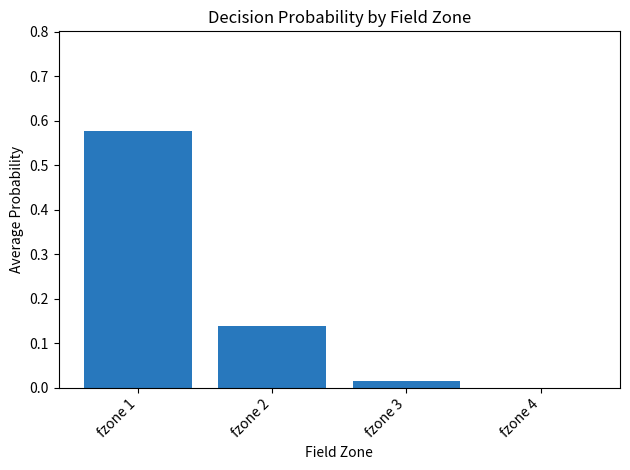

What is the change in value from fzone 1 to fzone 4?

-0.6